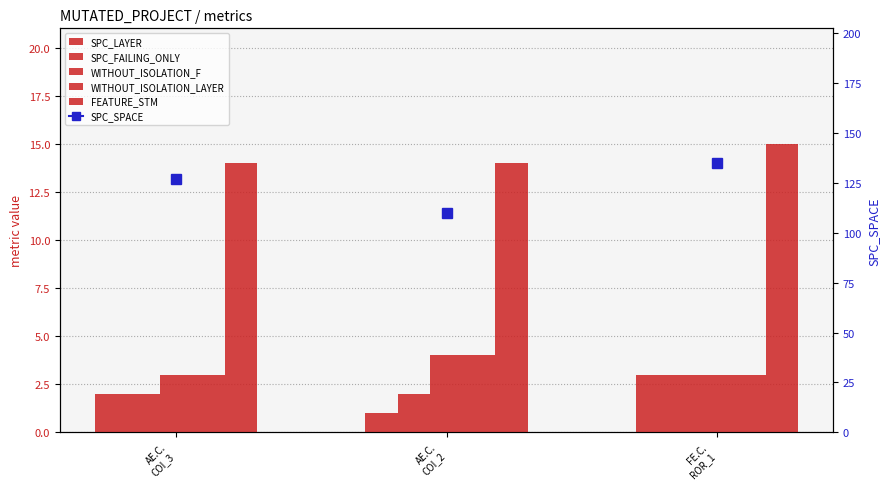

The value of SPC_LAYER at AE.C.
COI_3 is 1. True or false?

False